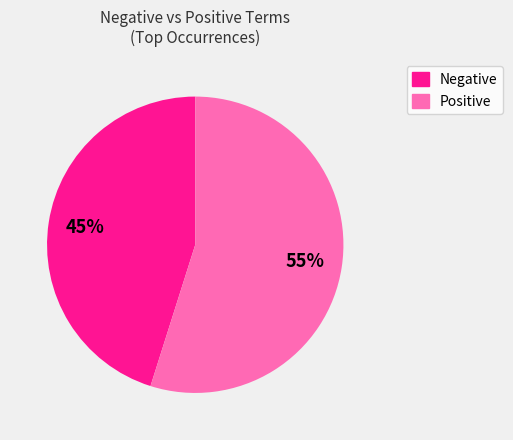

Is there a majority slice in this chart?

Yes